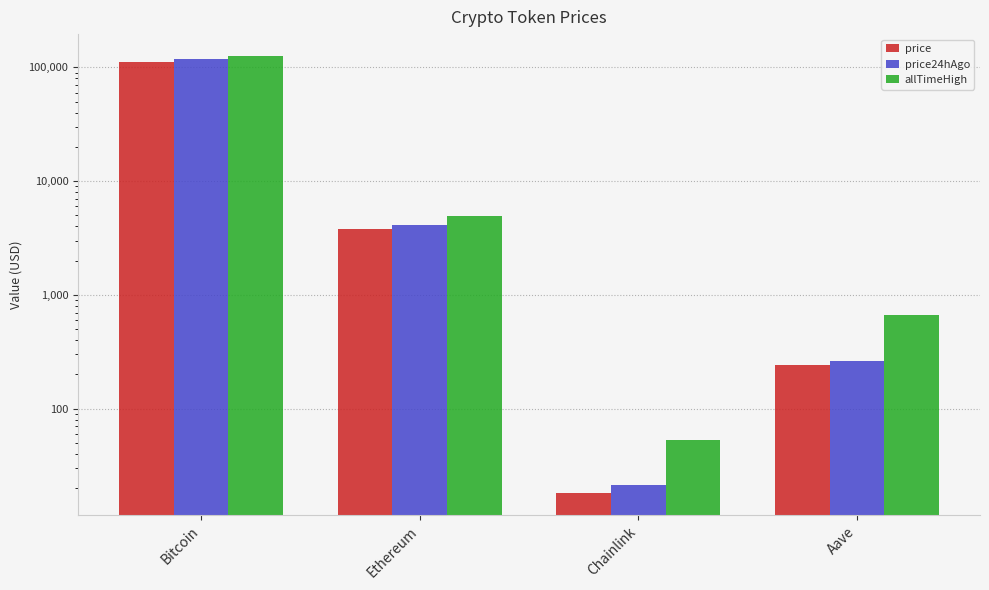

What is the difference between the highest and lowest values at Bitcoin?

13912.0